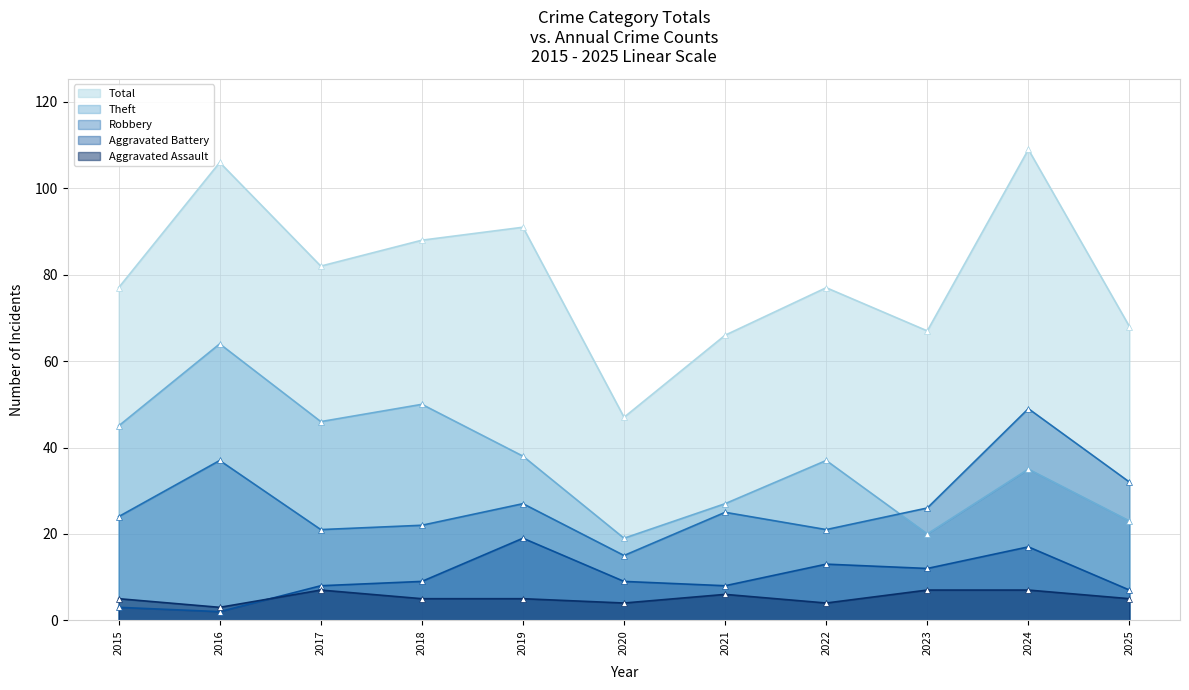

How many lines are shown in the chart?

5